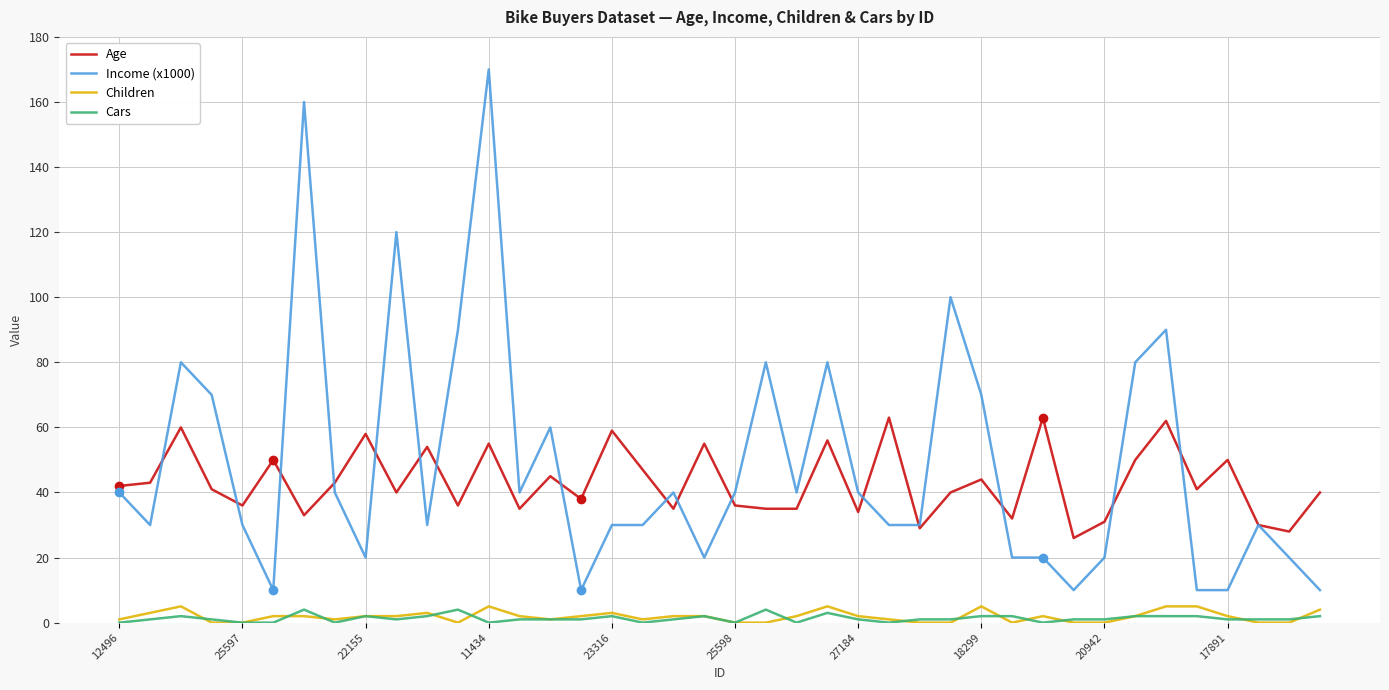

What is the minimum value for Income (x1000)?

10